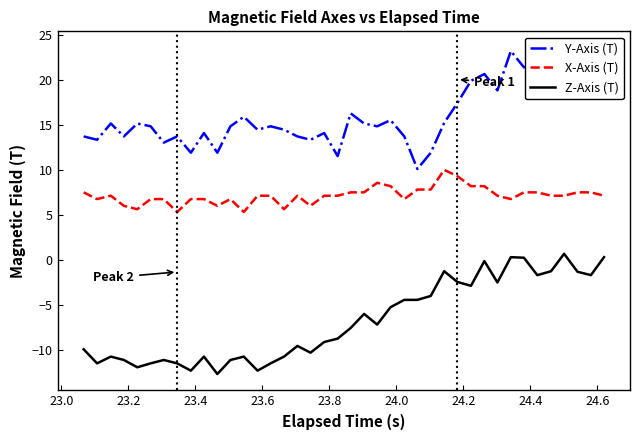

What is the average value of the X-Axis (T) series?

7.1